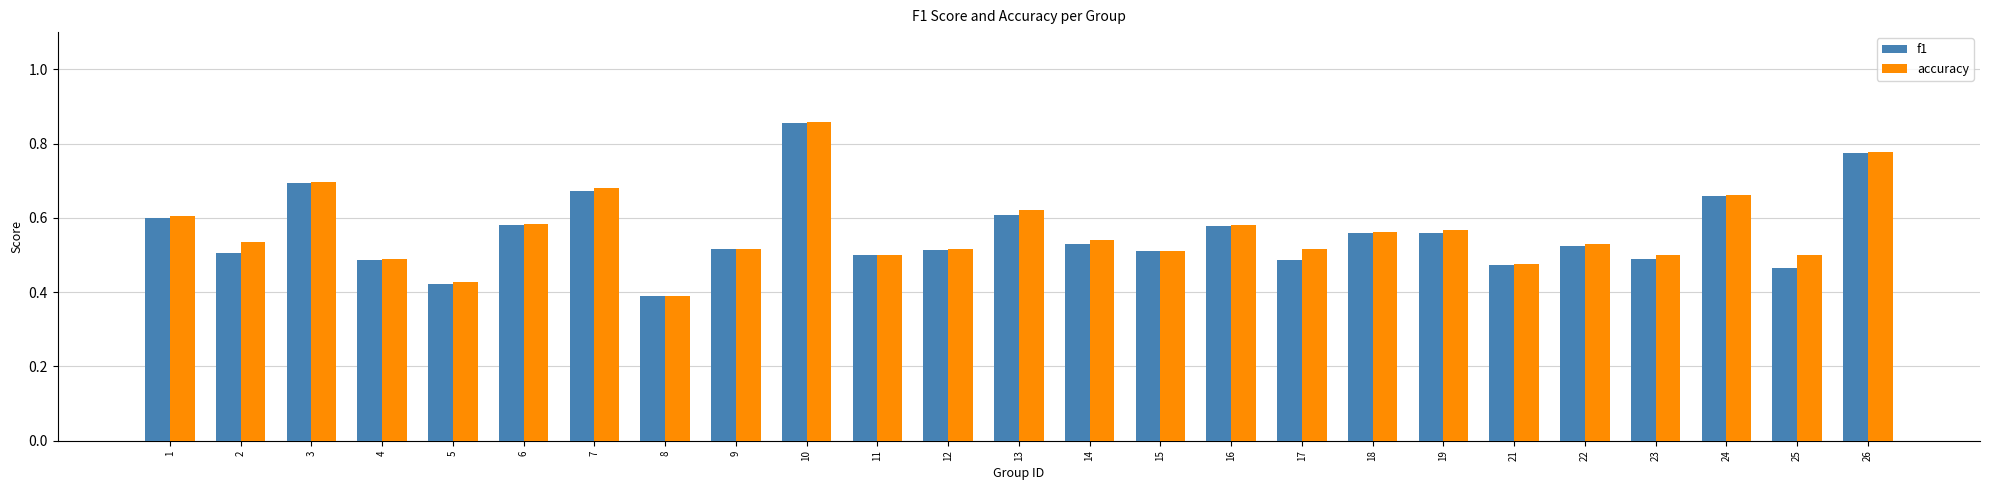

Which category has the highest value in the f1 series?

10